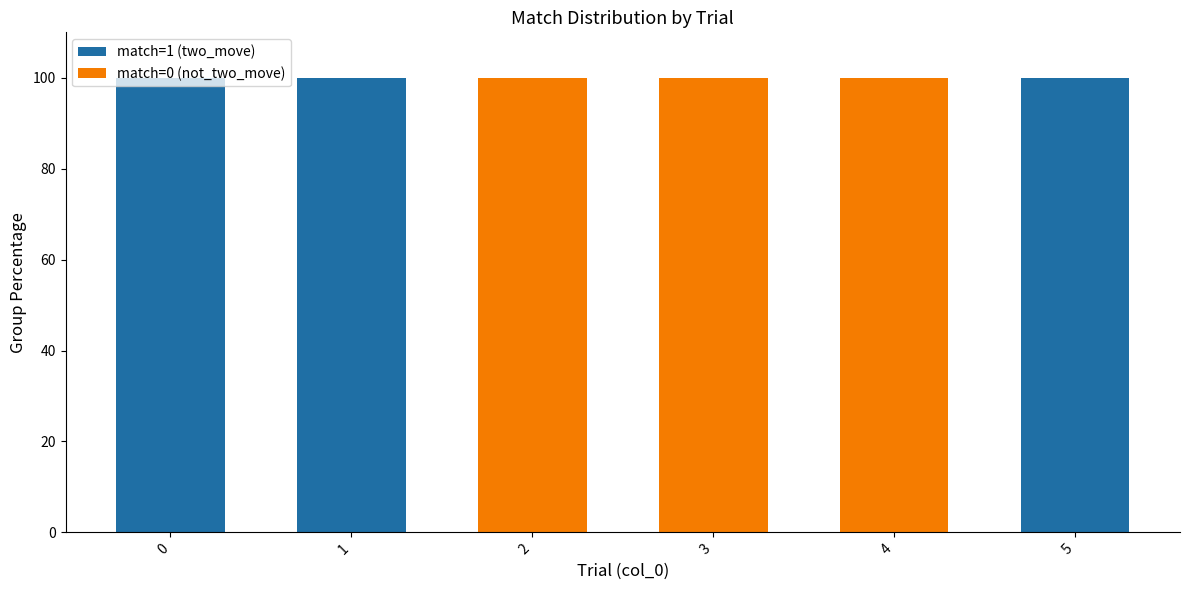

The match=1 (two_move) series shows 0 at 3. True or false?

True